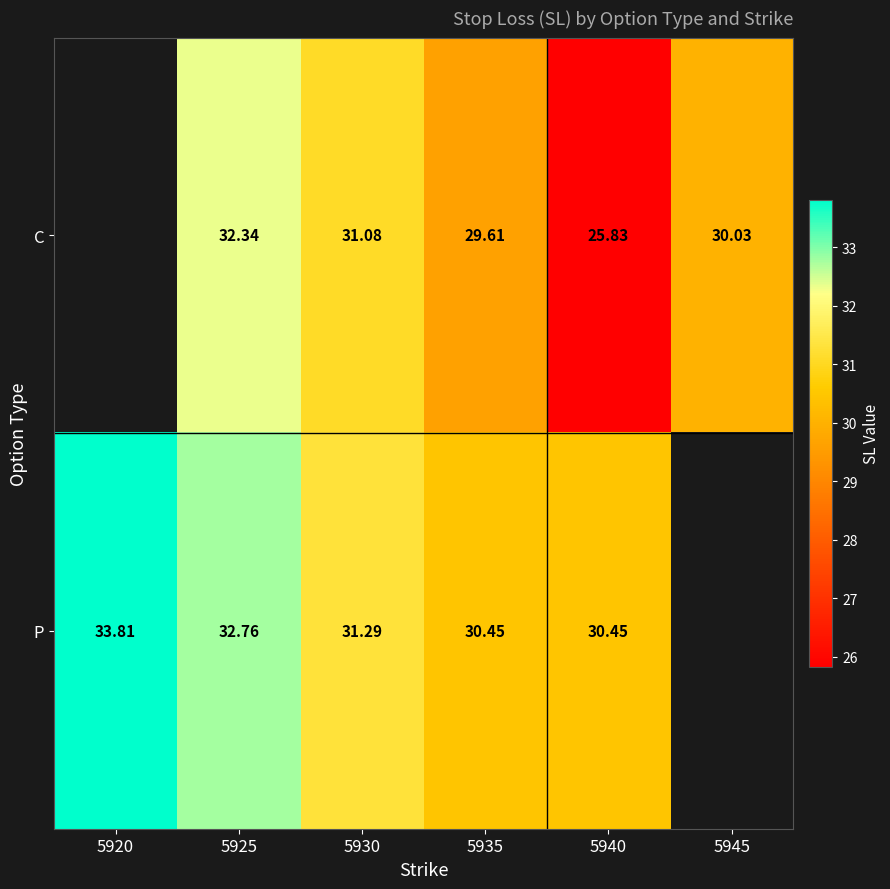

The P series shows 33.8 at 5920. True or false?

True